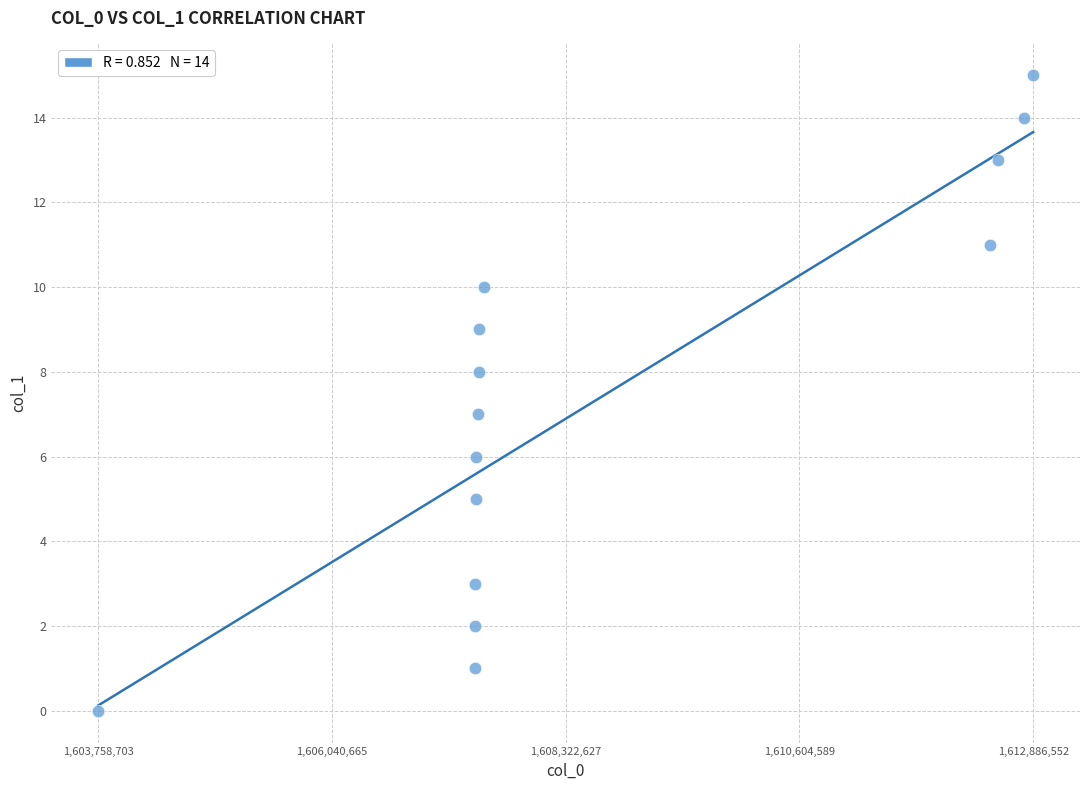

What is the range of X values (max minus min)?

9127849